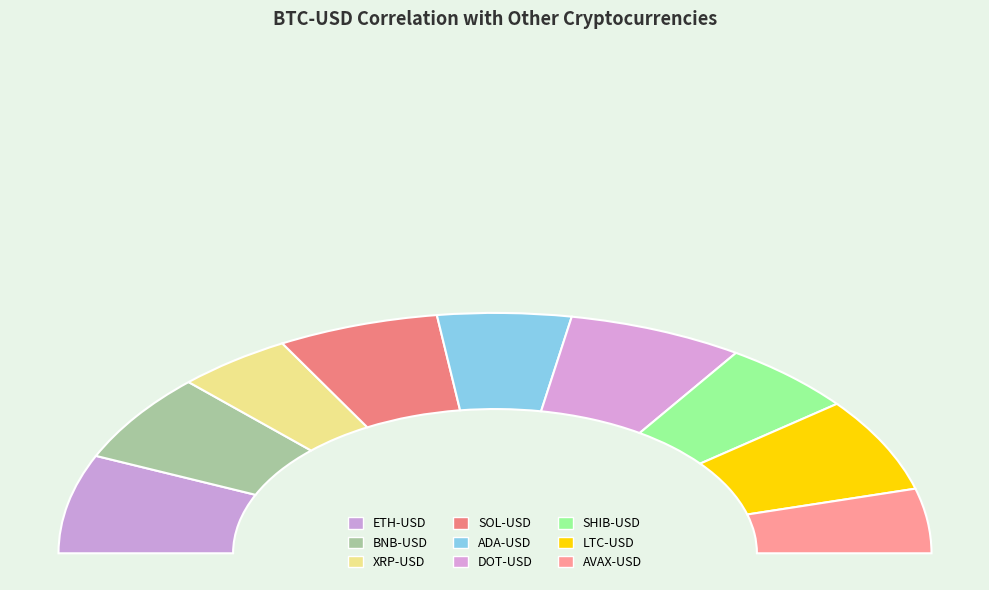

To the nearest percent, what is the combined percentage of DOT-USD and LTC-USD?

26%